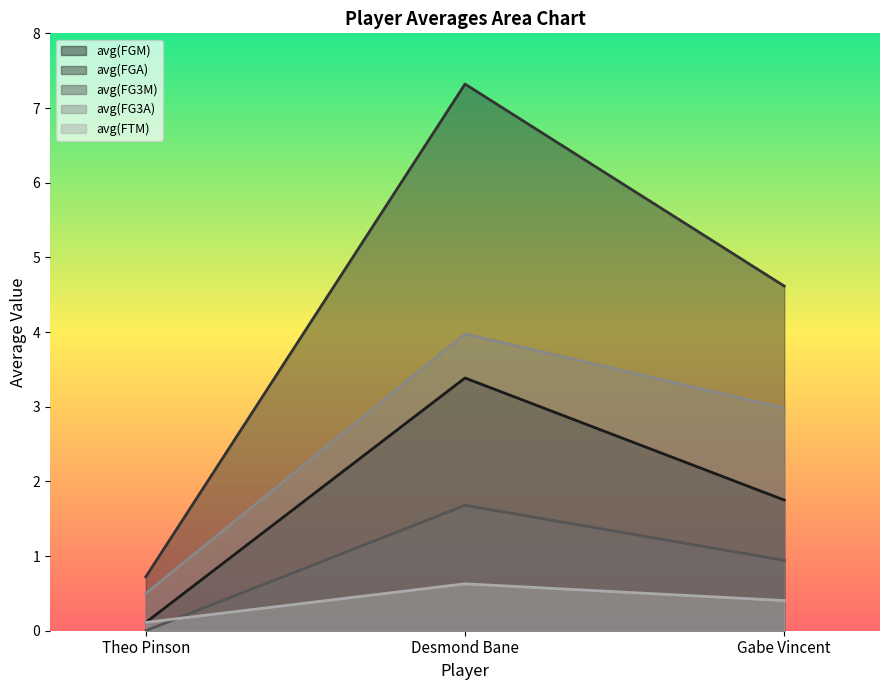

Is the value of avg(FTM) at Desmond Bane greater than the value of avg(FG3M) at Gabe Vincent?

No